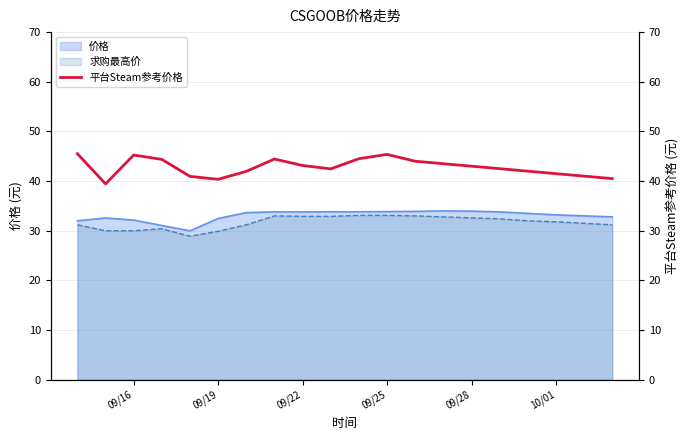

How many values exceed 43?

9